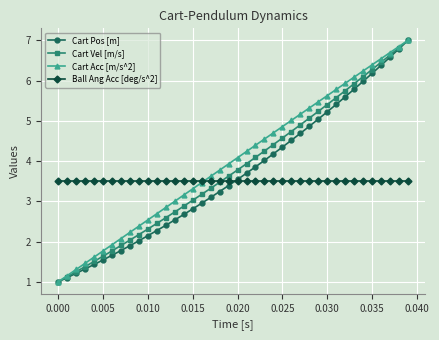

What is the maximum value shown in the chart?

7.0